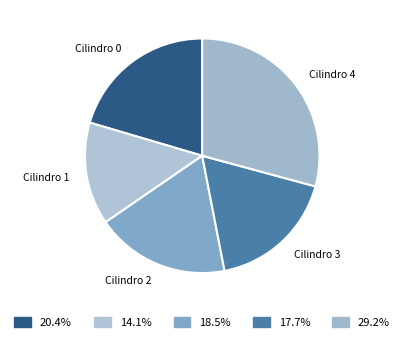

Which category has the biggest portion of the pie?

Cilindro 4